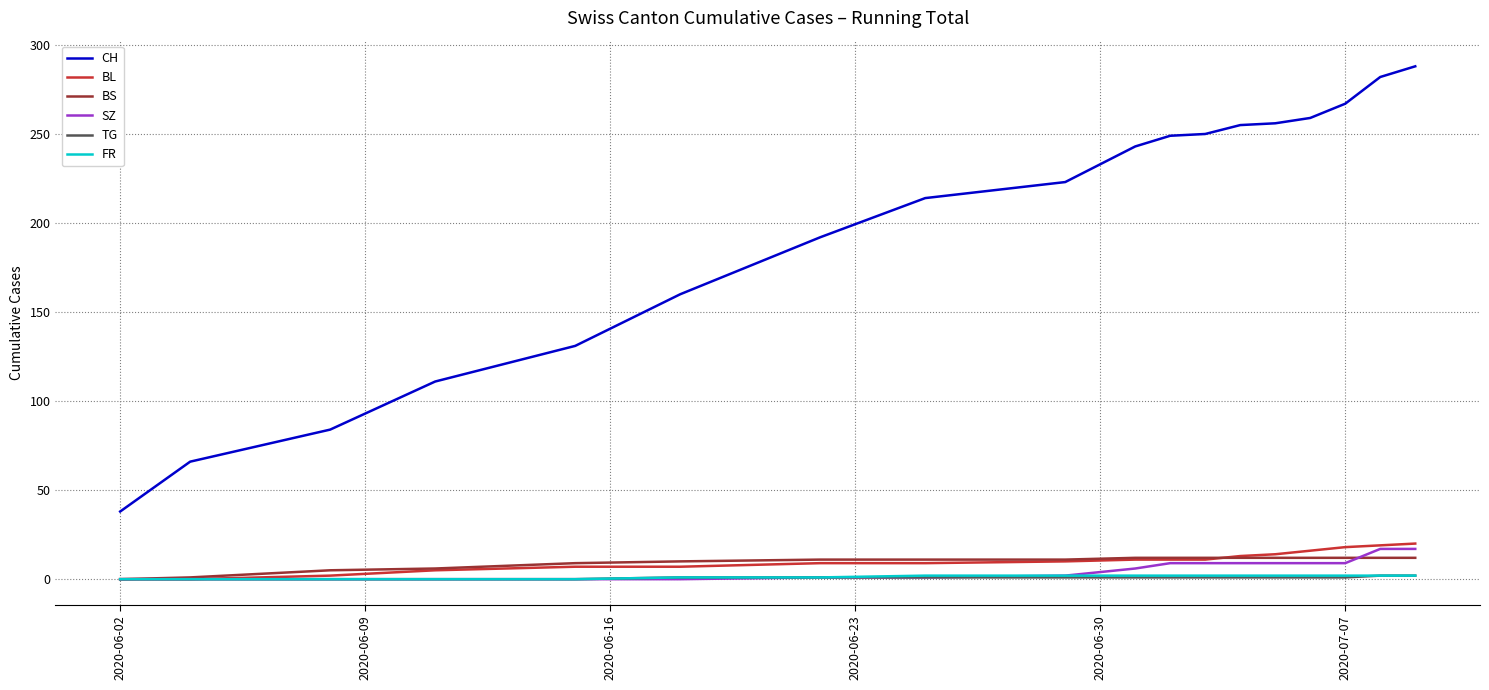

Which series has the largest total across all categories?

CH